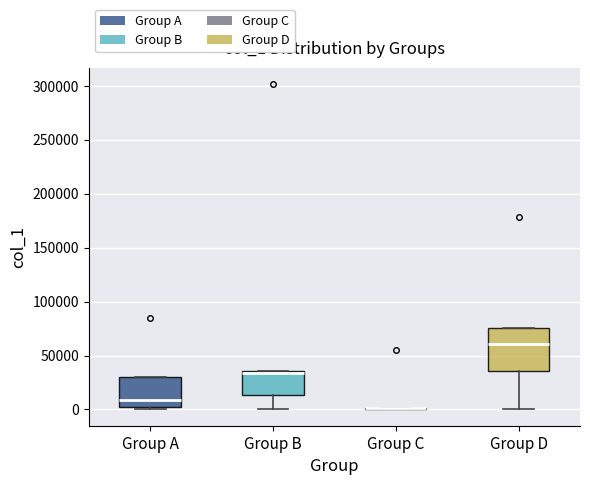

Reading left to right, read every box against the y-axis: the position of its median line, the range the box covers, and the ends of its whiskers. The values are not printed on the chart, so give them approximately, as read against the axis.

Group A: median 10000, box 0 to 30000, whiskers 0 (just below the box's lower edge) to 30000
Group B: median 35000 (just below the box's upper edge), box 15000 to 35000, whiskers 0 to 35000
Group C: box collapsed to a line at 0, whiskers 0 to 0
Group D: median 60000, box 35000 to 75000, whiskers 0 to 75000